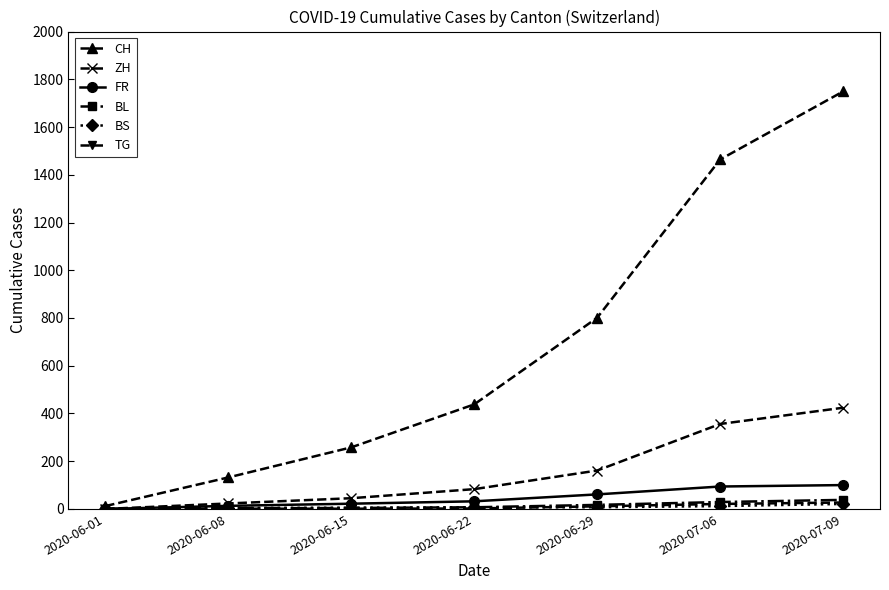

True or false: ZH has more than 1 interior local peaks.

False